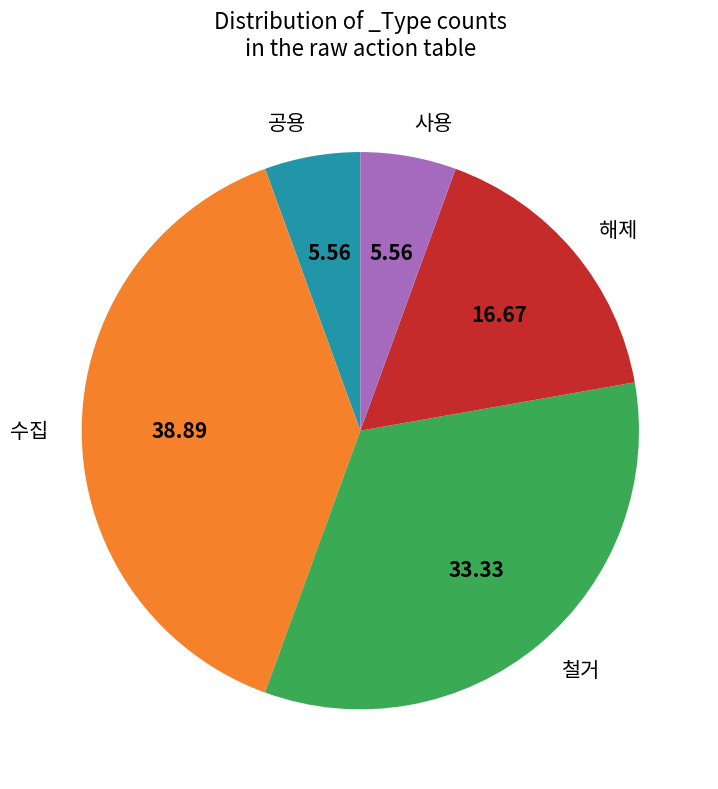

Which has a higher value, 해제 or 철거?

철거